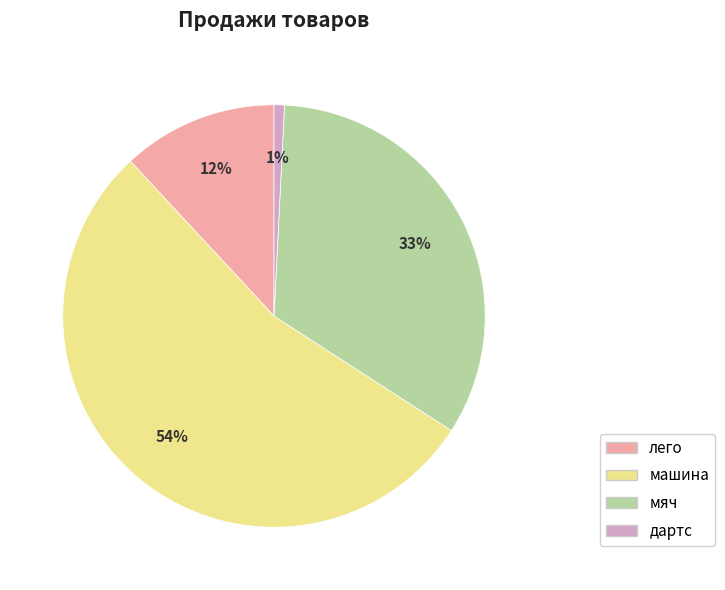

What percentage is the лего slice, to the nearest percent?

12%